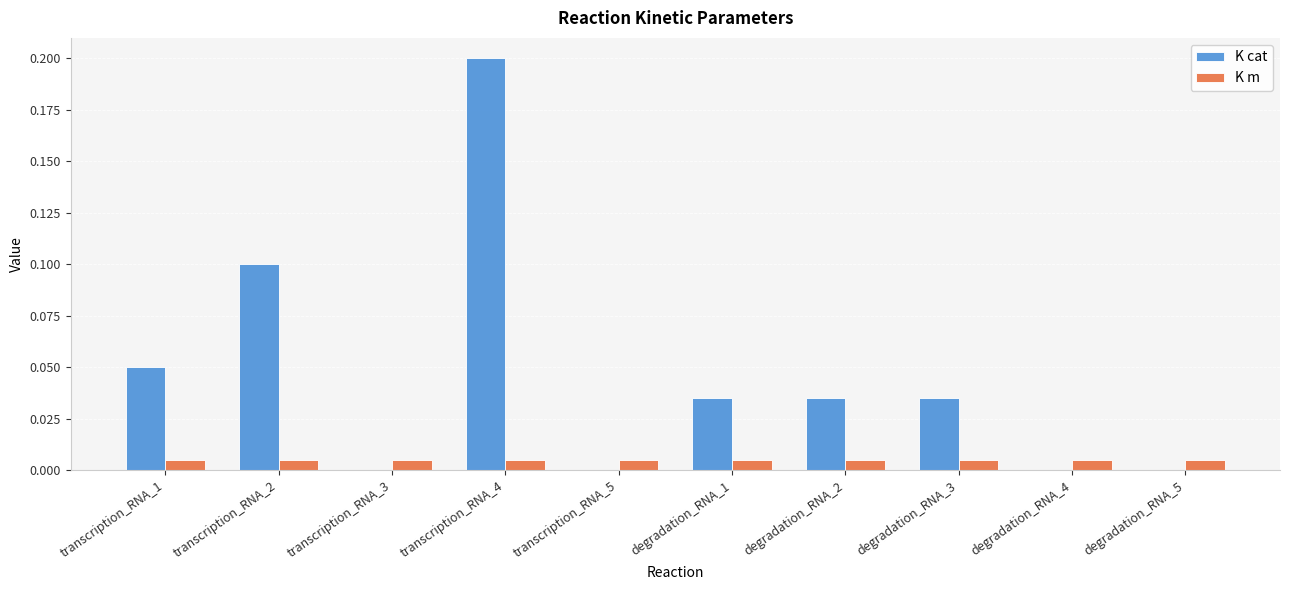

Which label corresponds to the largest value in the chart?

transcription_RNA_4